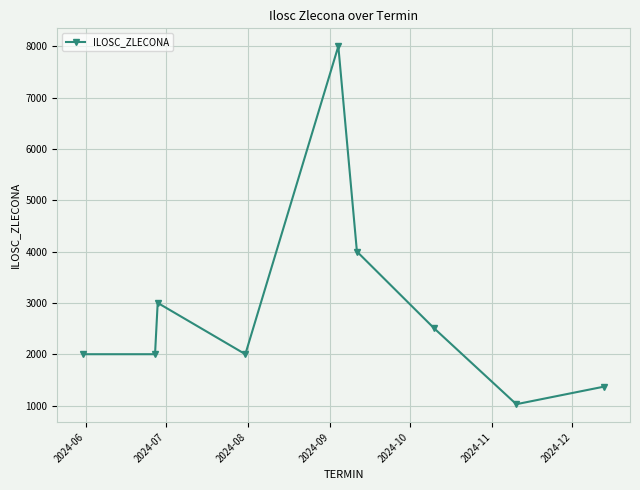

What is the smallest value displayed?

1026